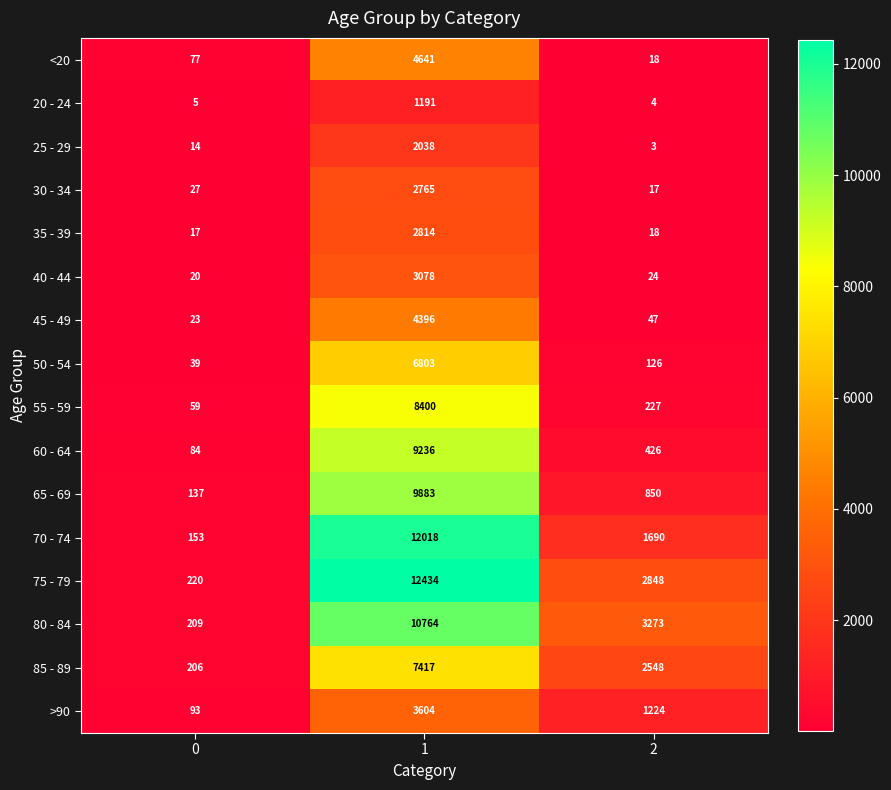

Is it true that 35 - 39 equals 4119 at 1?

False